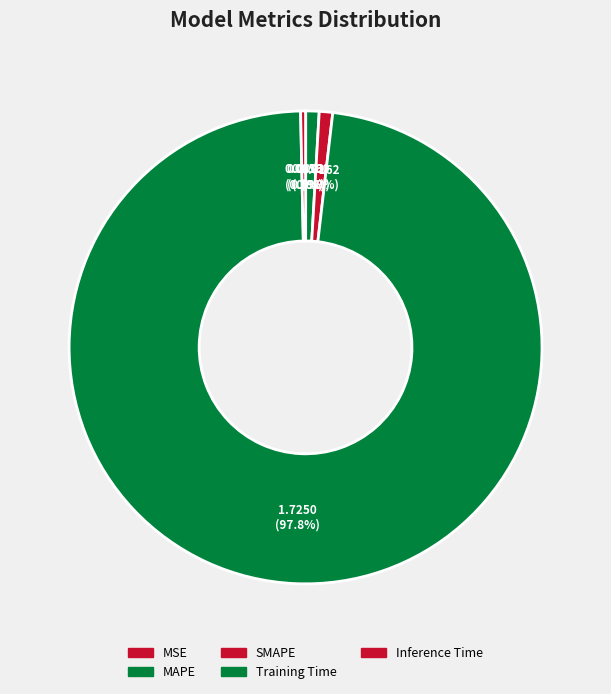

How many slices are in this pie chart?

5